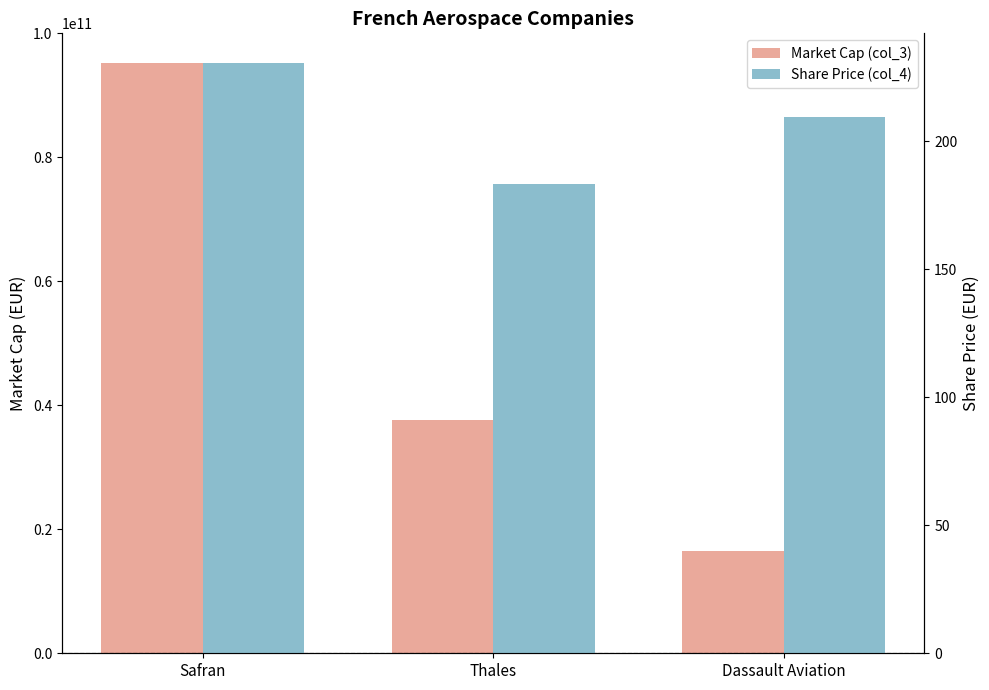

Count the Market Cap (col_3) values in the range 16454177688 to 95263507350.

3